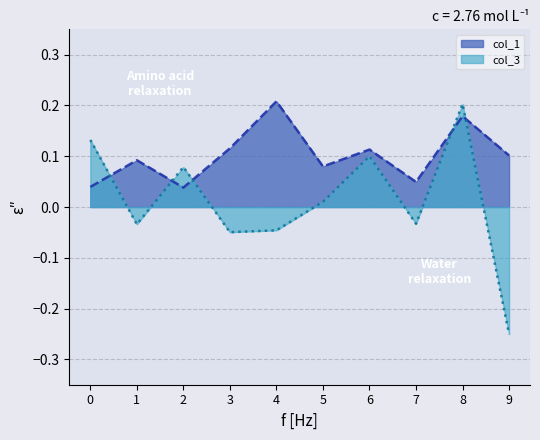

Reading right to left, what are all the values shown in this chart?

col_1: 9=0.1	8=0.2	7=0.0	6=0.1	5=0.1	4=0.2	3=0.1	2=0.0	1=0.1	0=0.0
col_3: 9=-0.3	8=0.2	7=-0.0	6=0.1	5=0.0	4=-0.0	3=-0.0	2=0.1	1=-0.0	0=0.1